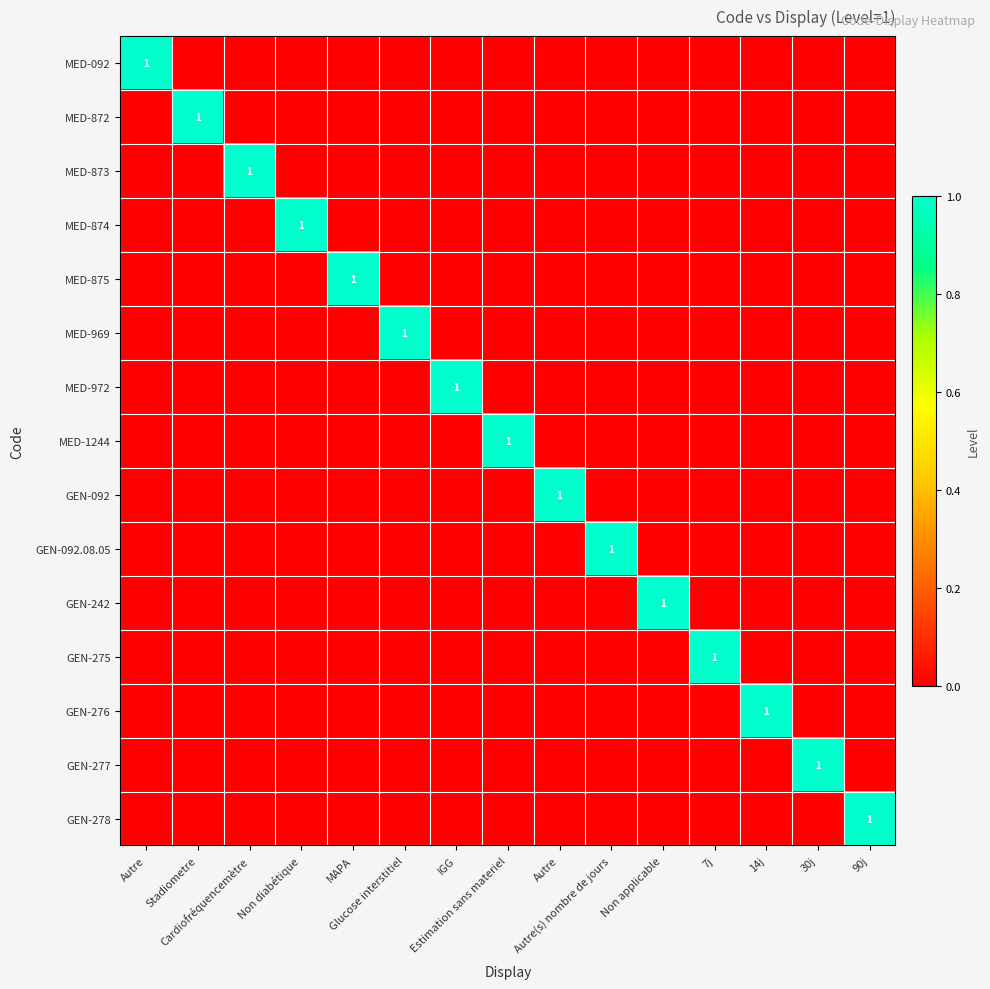

Which category has the highest value in the MED-873 series?

Cardiofréquencemètre